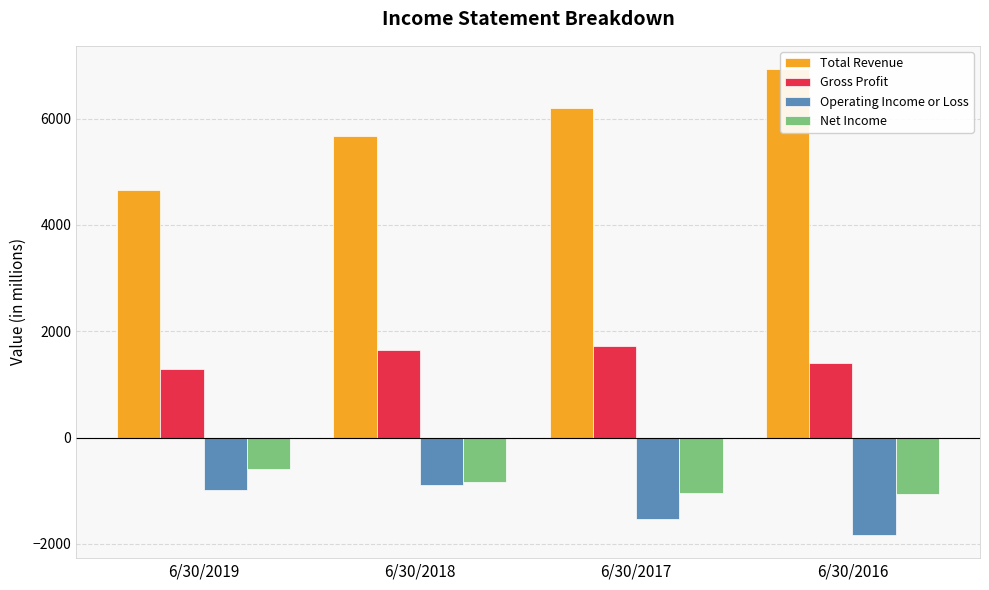

Read the Gross Profit value at 6/30/2018.

1648